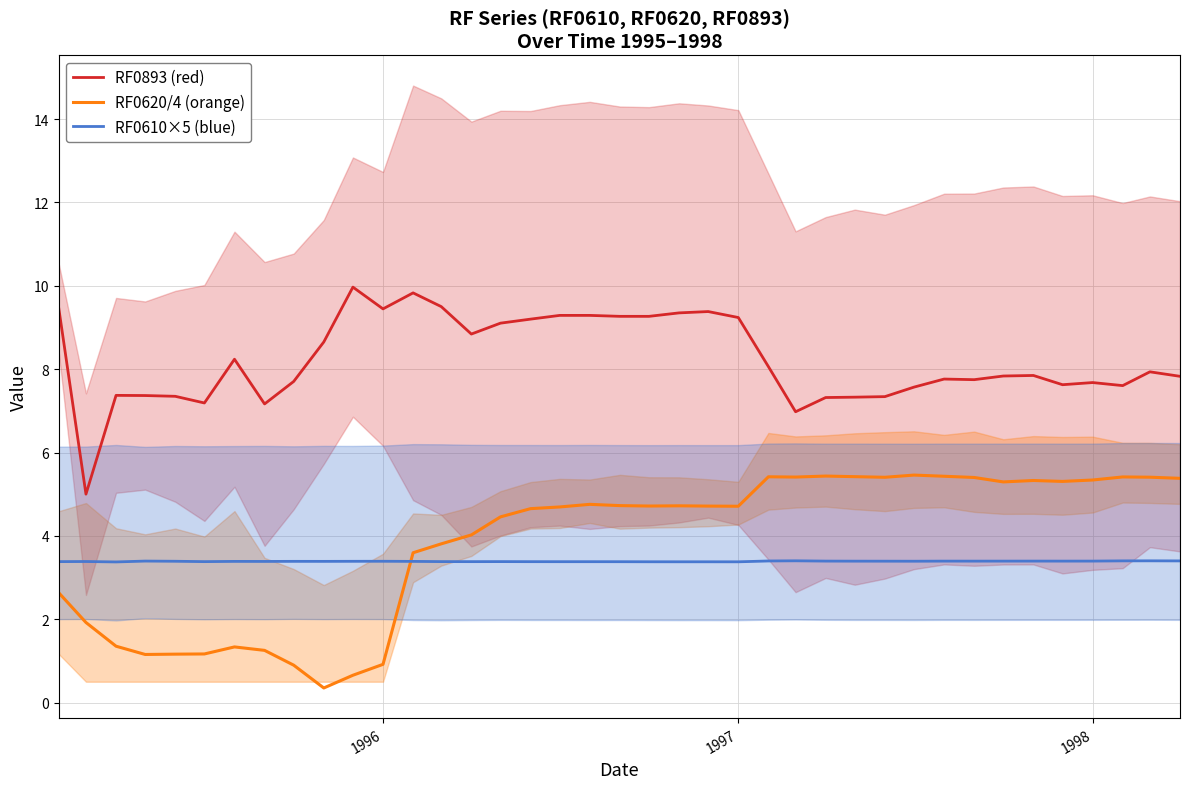

True or false: RF0893 (red) and RF0620/4 (orange) intersect in this chart.

False